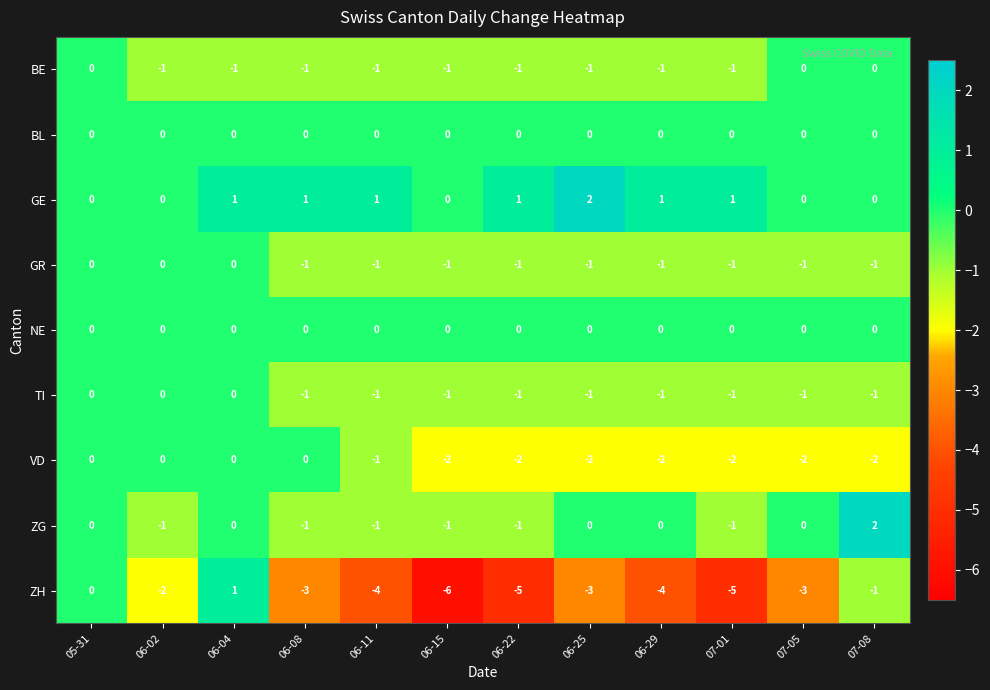

What is the spread (max minus min) of values at 07-08?

4